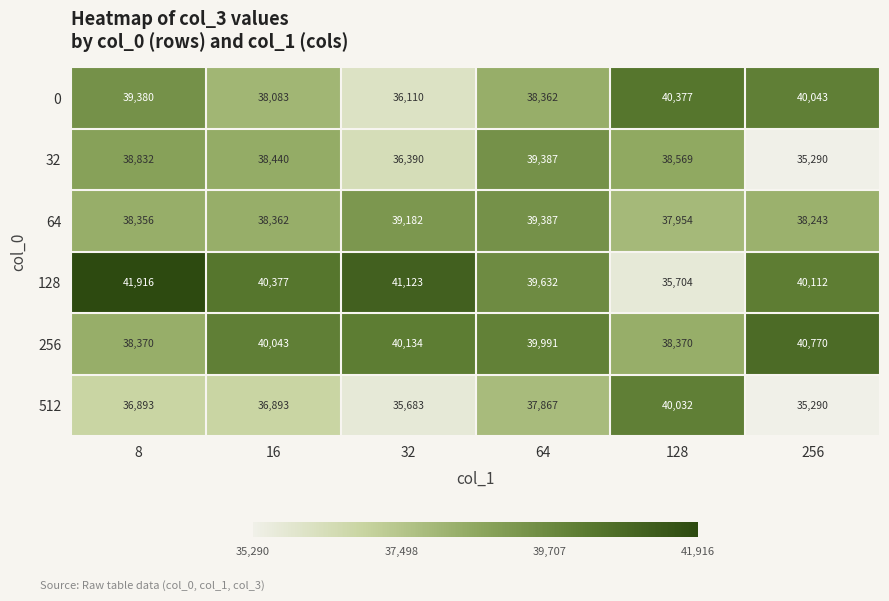

At how many categories does at least one series exceed 35759?

6